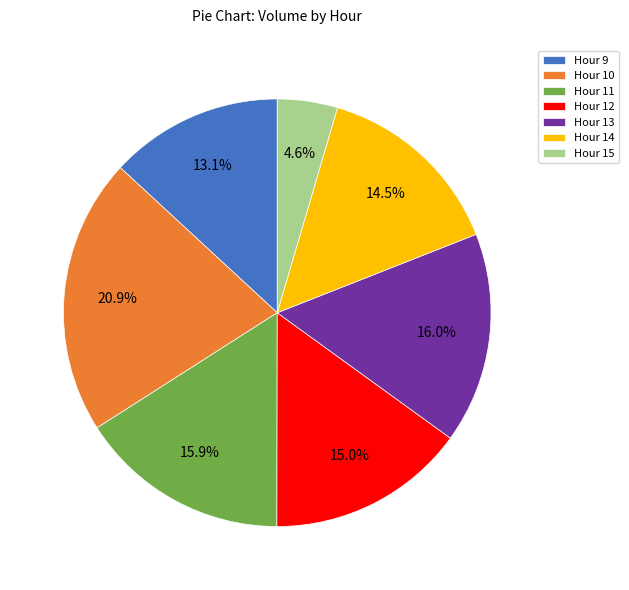

Combined, do Hour 10 and Hour 14 account for over 50%?

No